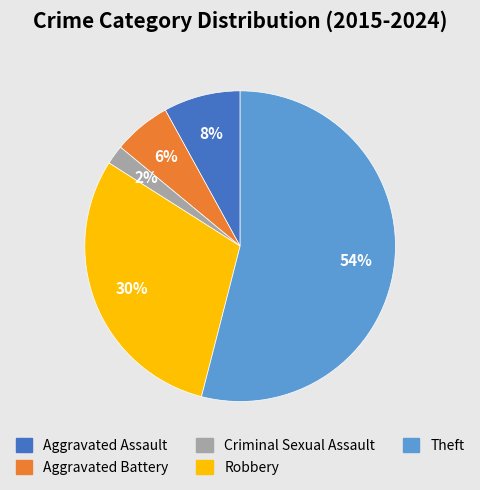

The Aggravated Assault slice represents 8% of the pie. True or false?

True